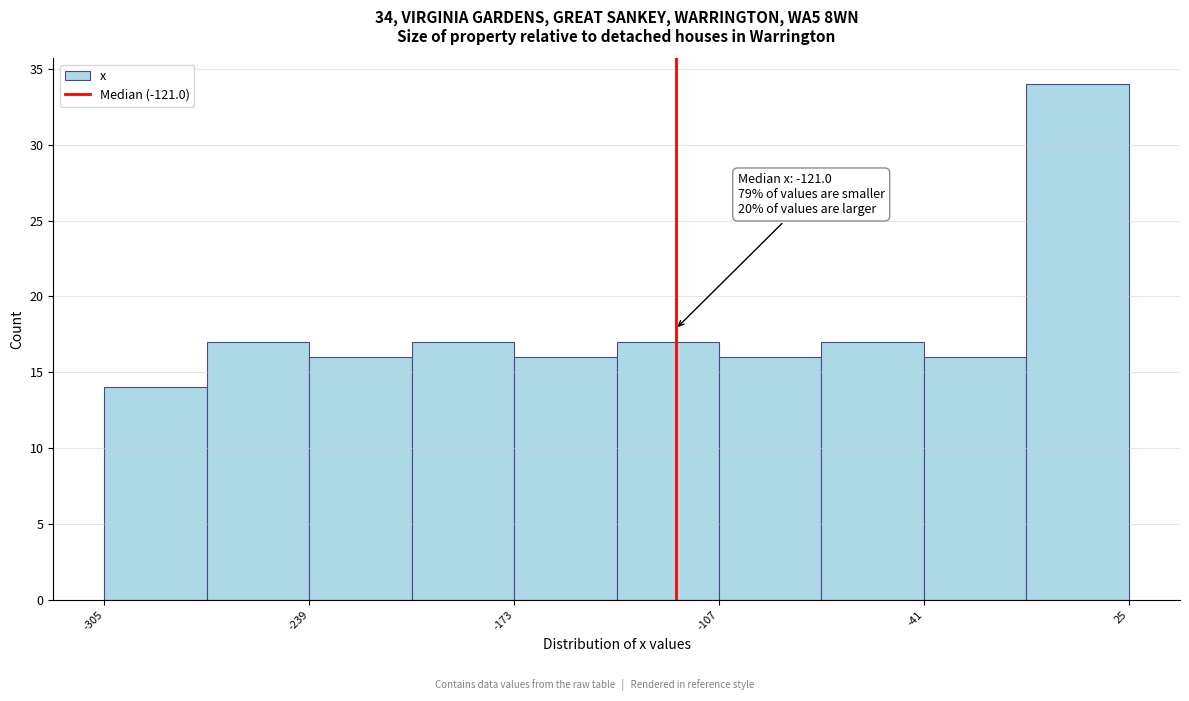

Around what value on the x-axis is the tallest bar? Give the approximate position of its centre, as read against the axis.

10